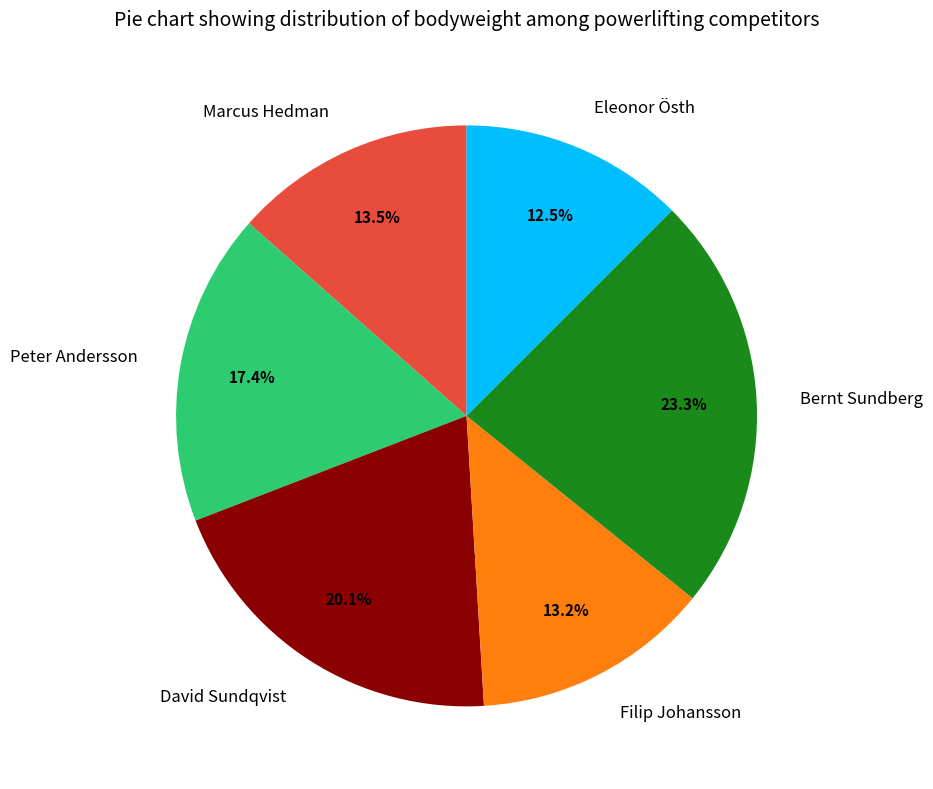

Does Marcus Hedman represent more than half of the total?

No